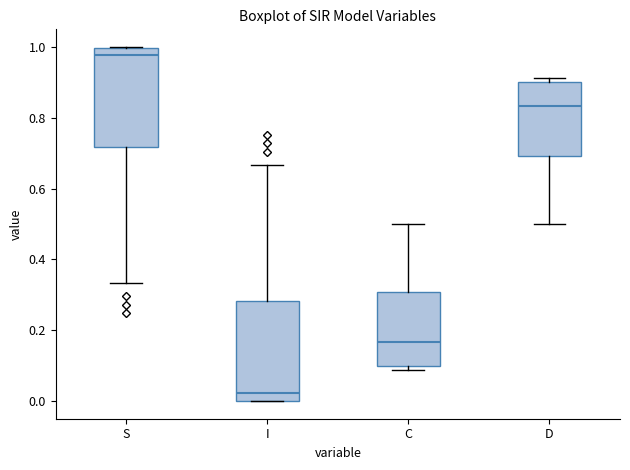

Which box has the lowest median line?

I